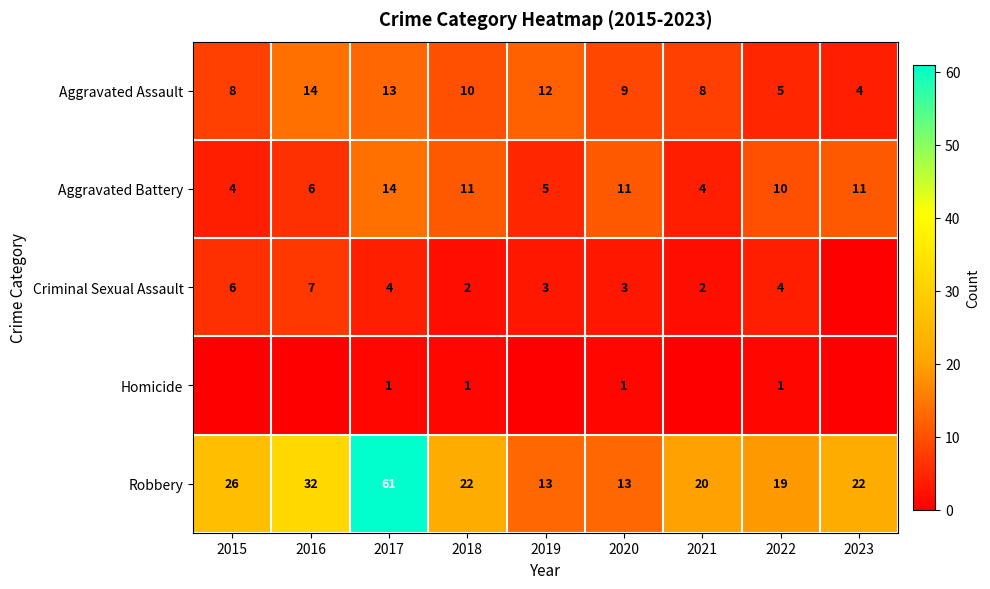

What is the highest value of the Aggravated Assault series?

14